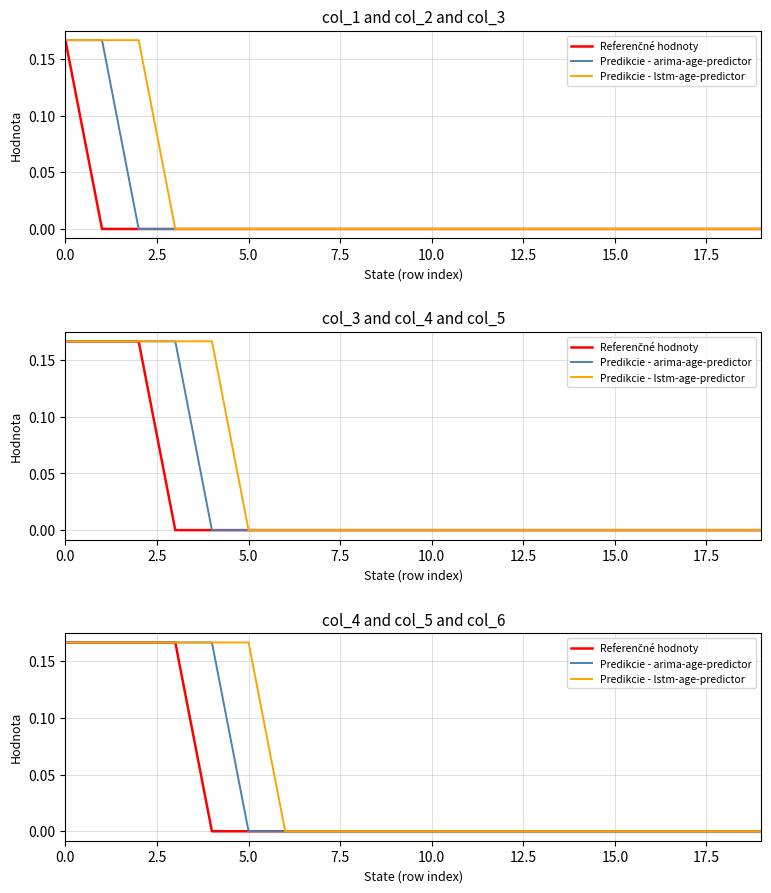

How many lines are shown in the chart?

3